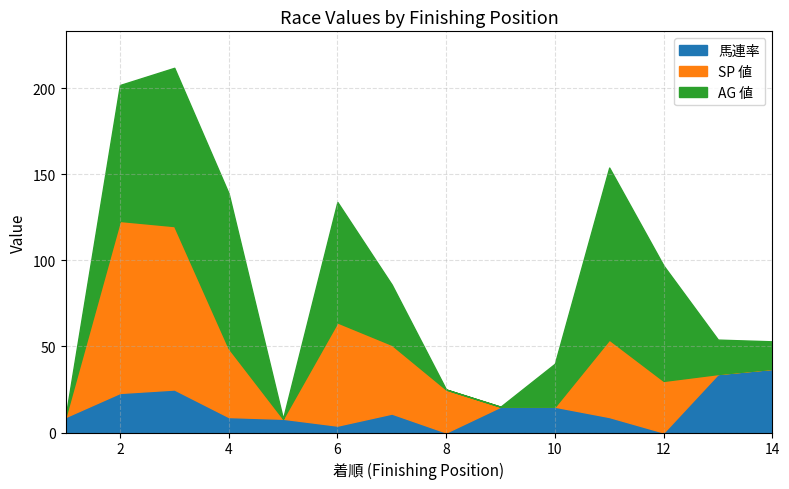

At which label does AG 値 first exceed 35?

2